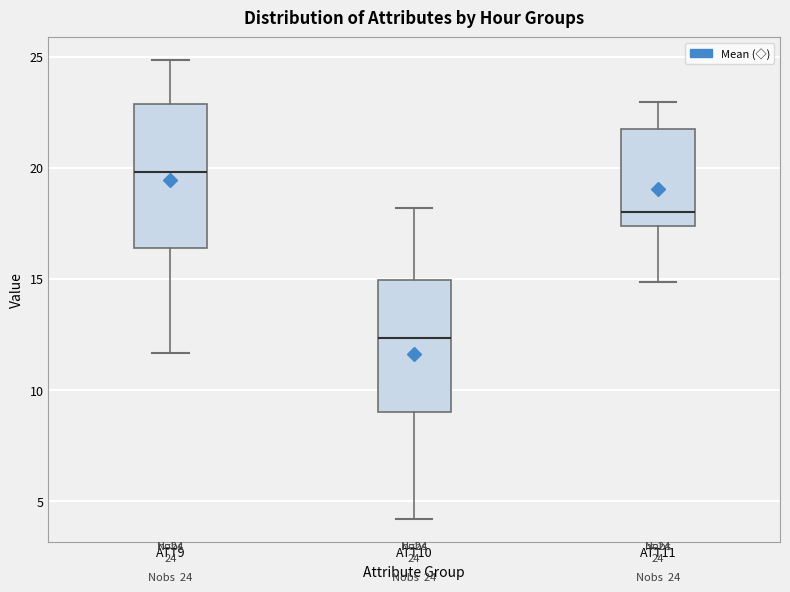

Which box has the lowest median line?

ATT10